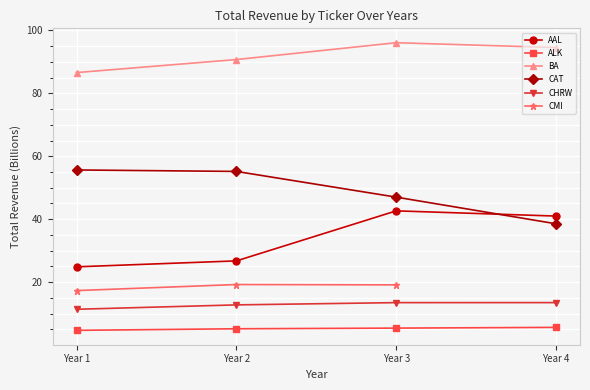

True or false: AAL and ALK intersect in this chart.

False